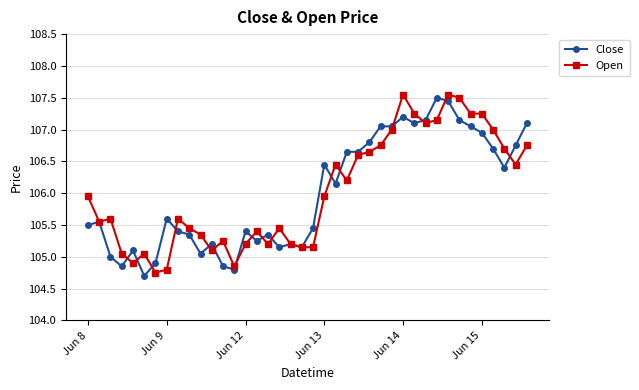

True or false: Close has more than 2 interior local peaks.

True